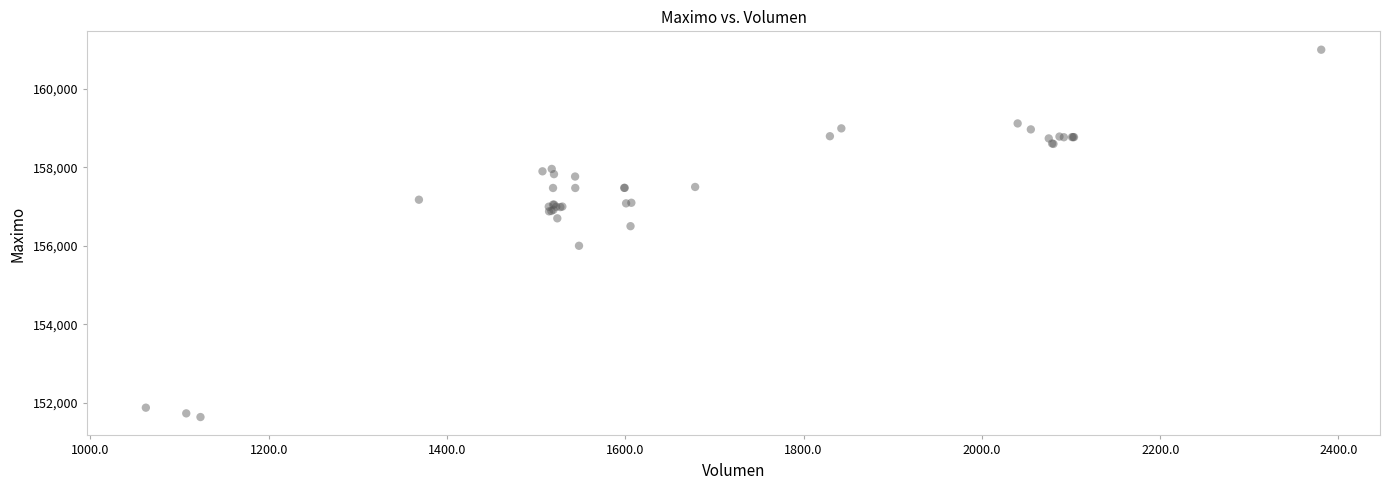

What Y value in the scatter plot is closest to 156316?

156500